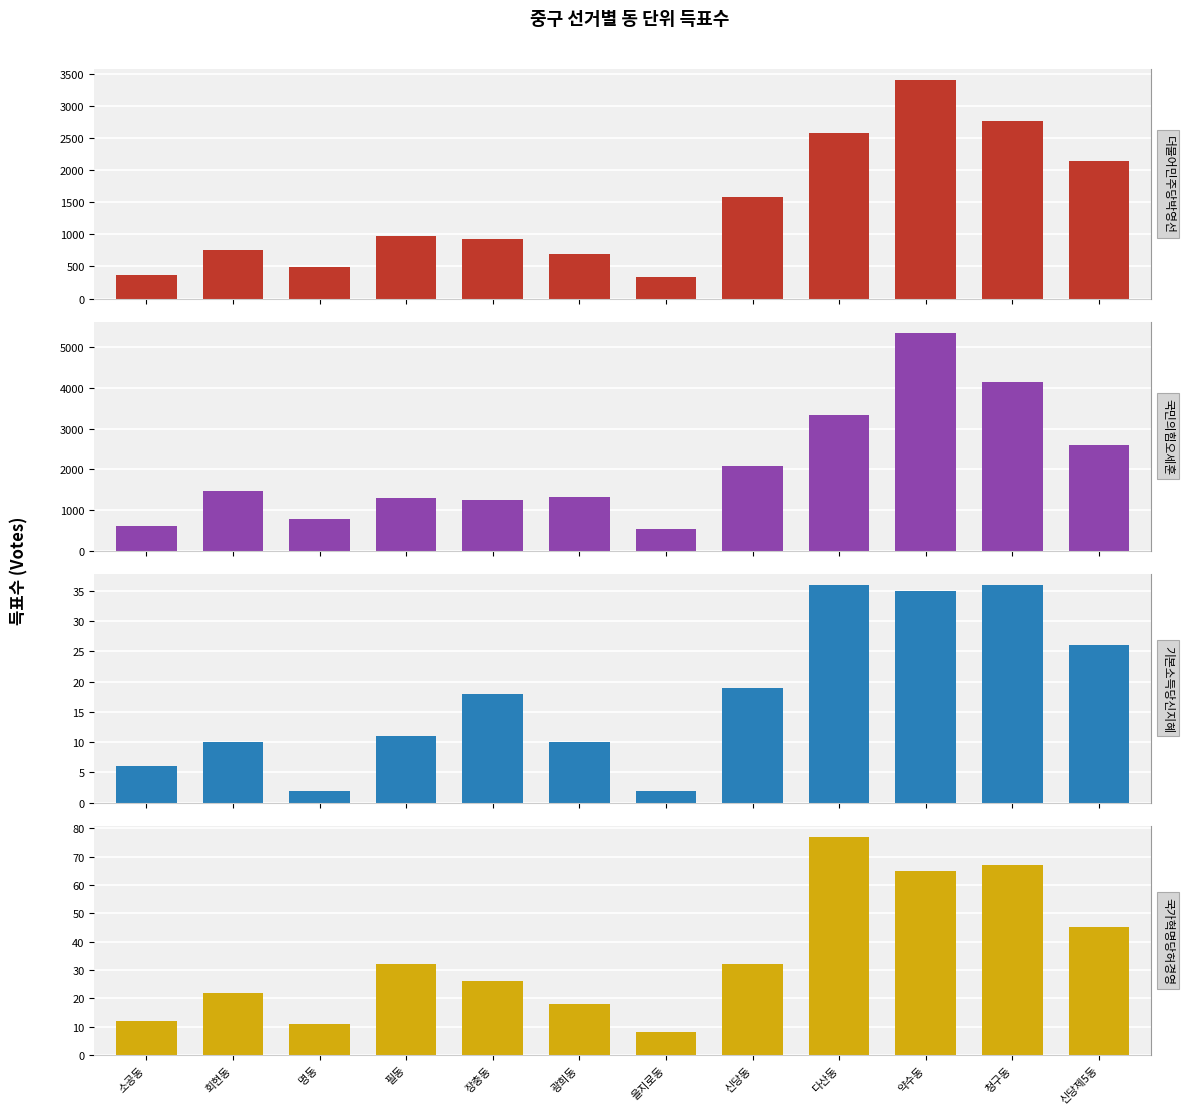

Is the value of 더불어민주당박영선 at 다산동 greater than the value of 기본소득당신지혜 at 필동?

Yes